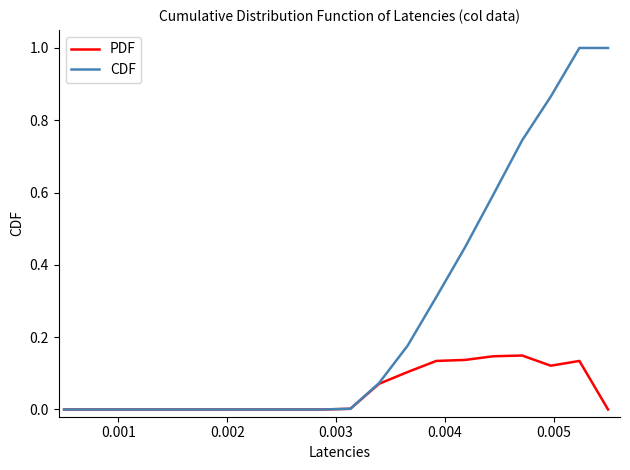

Count the number of categories in the chart.

20